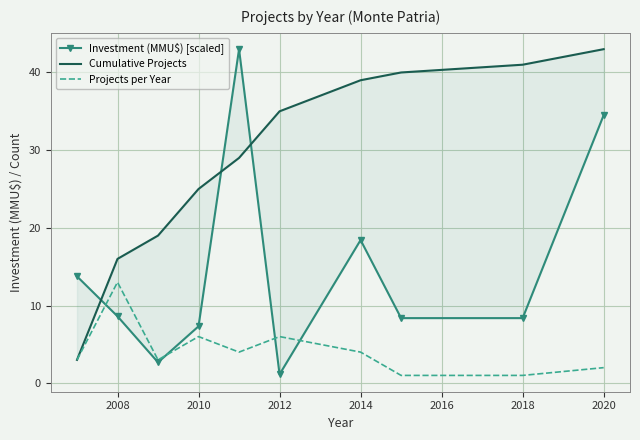

Is it true that Projects per Year equals 6 at 2010?

True